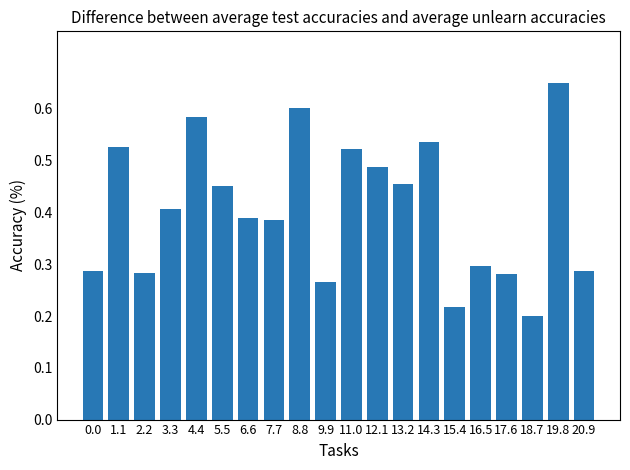

What is the sum of all values?

8.1